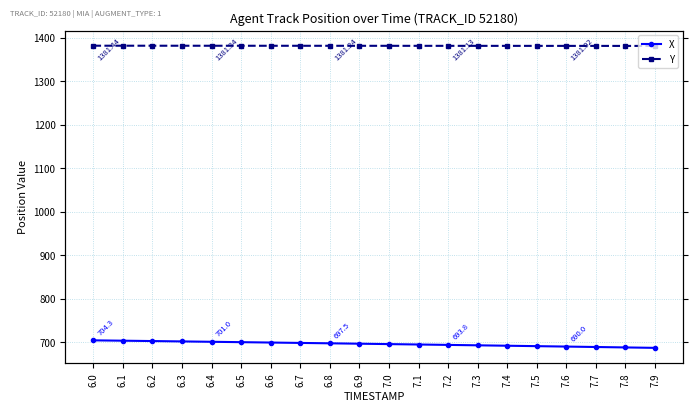

Between 6.4 and 6.9, which is larger?

6.4